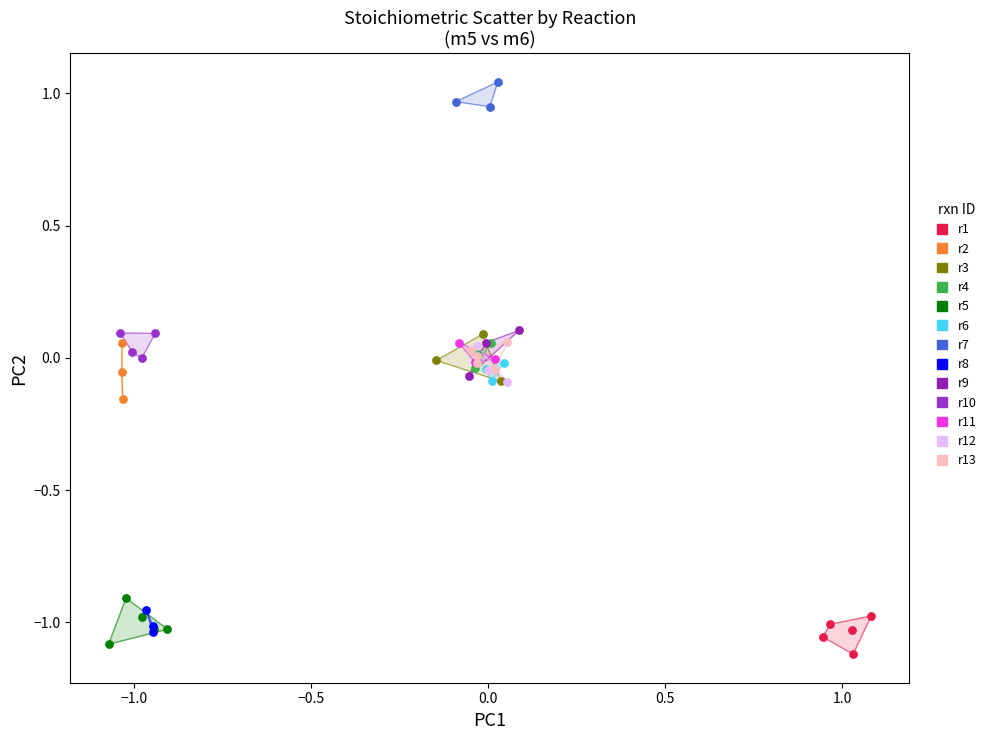

Which series contains the lowest Y value?

r1